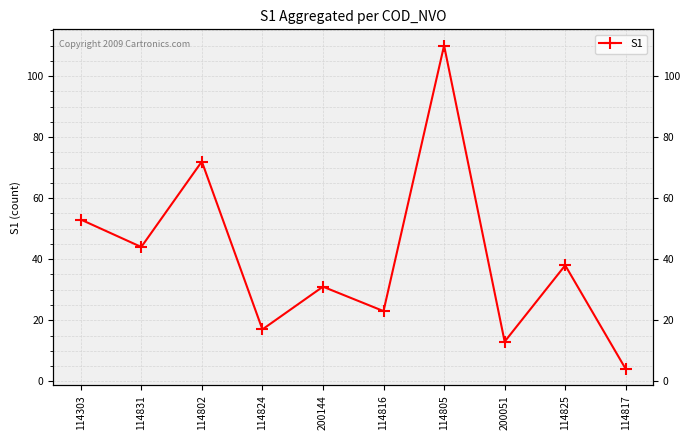

Rank the categories by value from lowest to highest.

114817, 200051, 114824, 114816, 200144, 114825, 114831, 114303, 114802, 114805